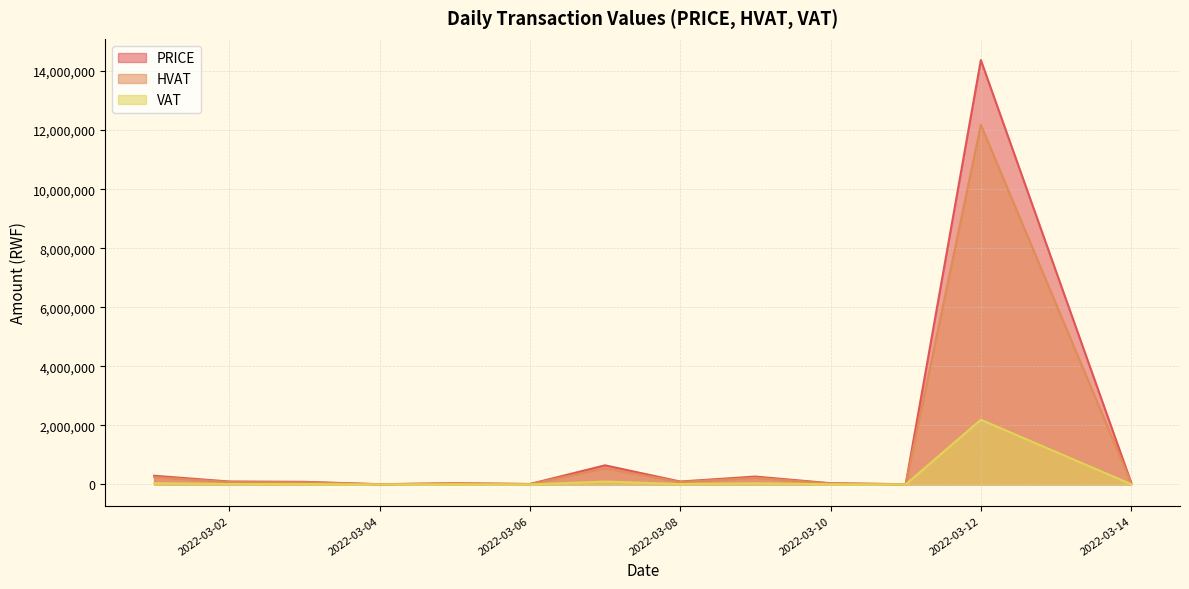

Which series has the largest range (max minus min)?

PRICE